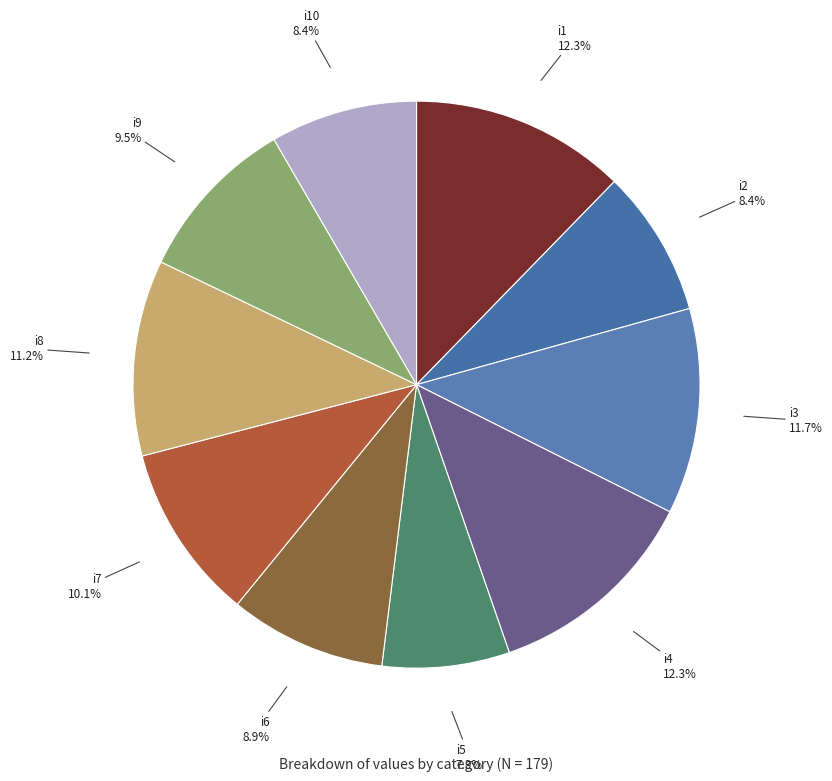

How many slices are in this pie chart?

10